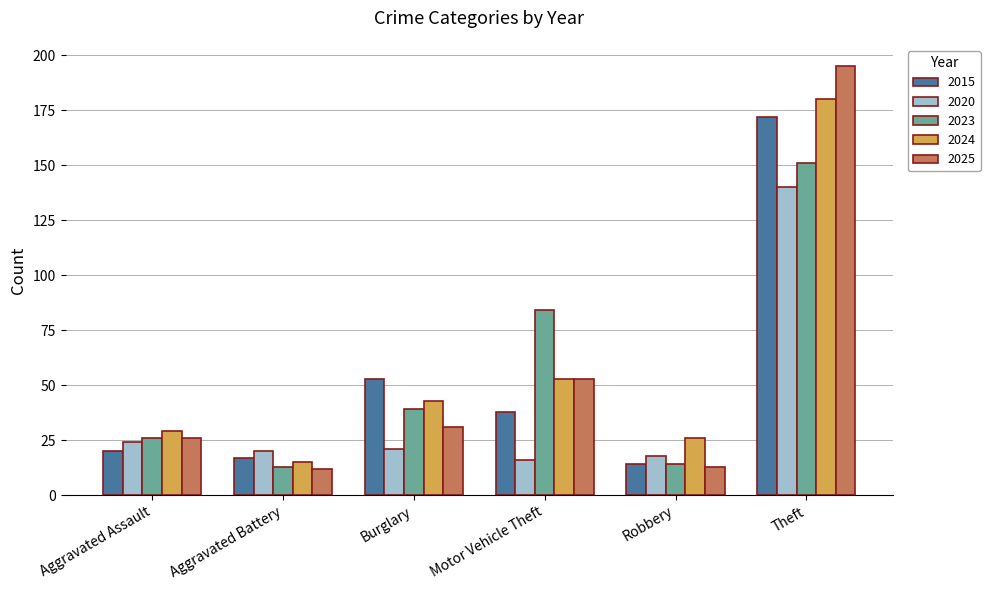

What is the average value of the 2024 series?

58